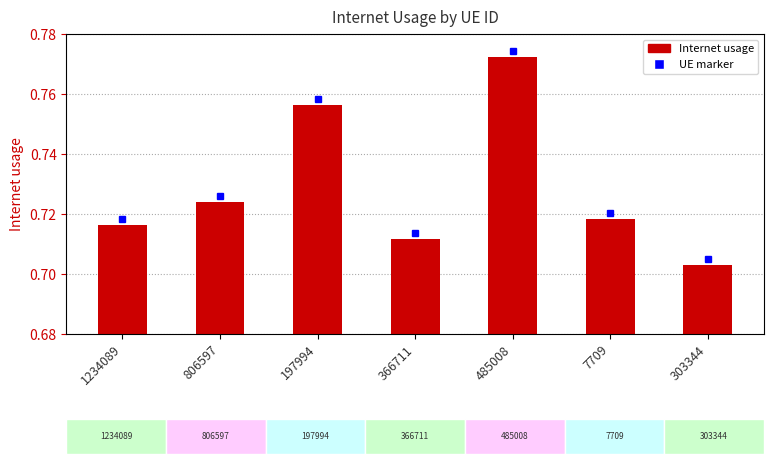

Between 303344 and 485008, which is larger?

485008